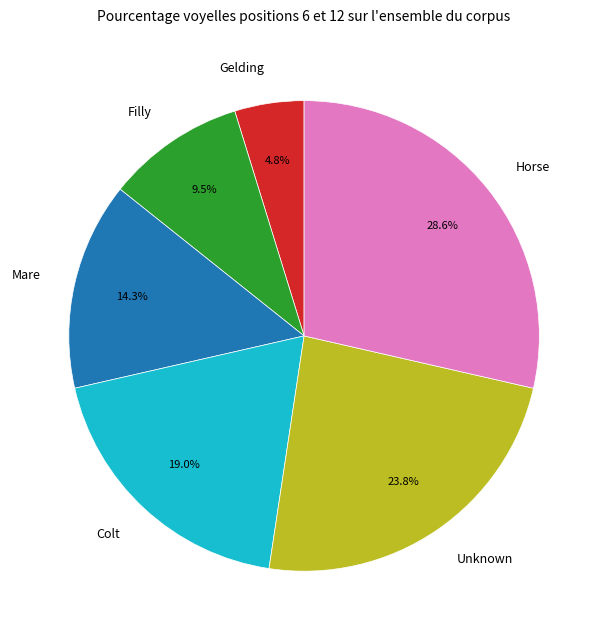

True or false: Colt accounts for 19% of the total.

True